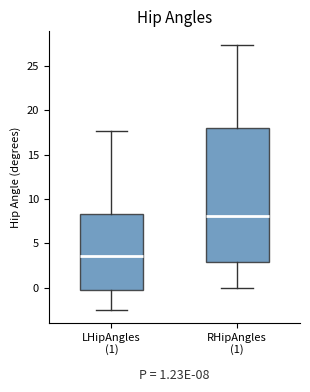

Which box has the highest median line?

RHipAngles (1)